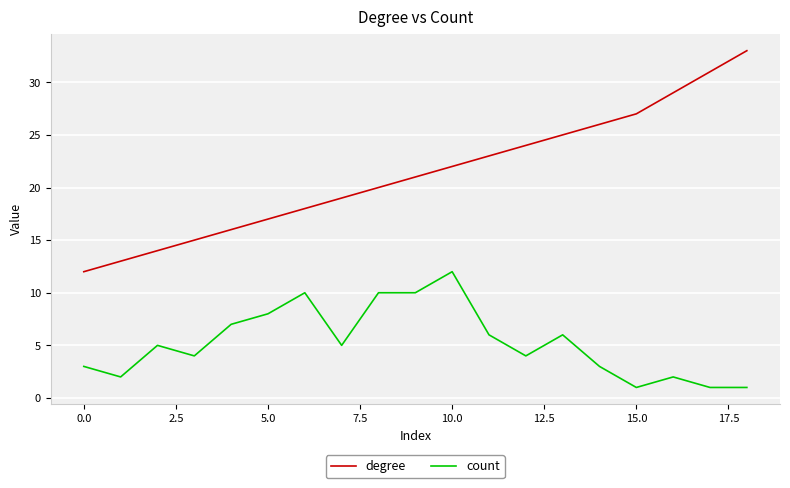

True or false: degree and count cross at least once.

False